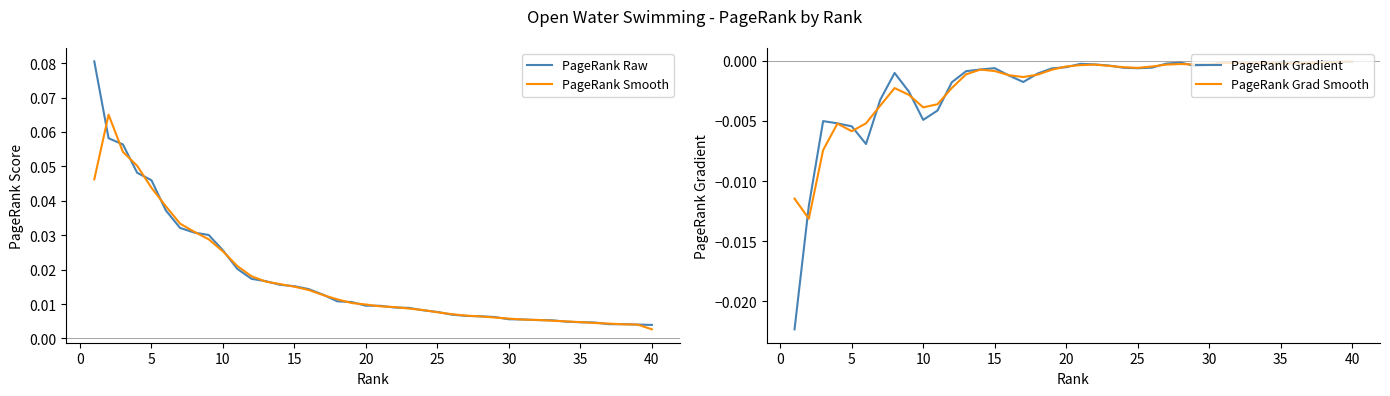

Does the chart display data point markers on the line(s)?

No